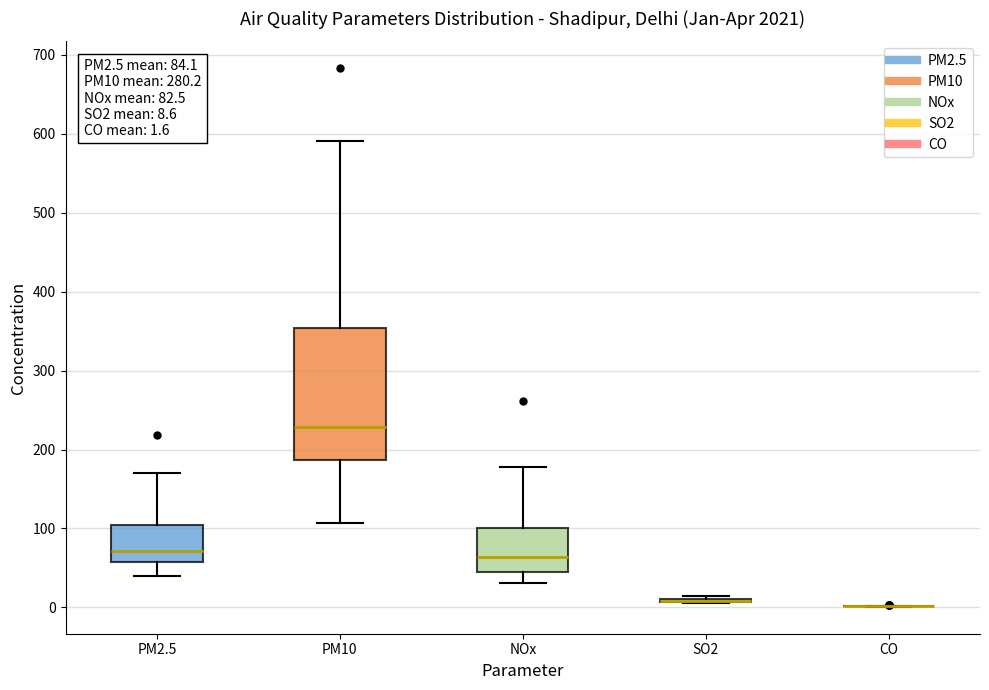

Comparing the boxes themselves (not the whiskers), which one is the tallest?

PM10